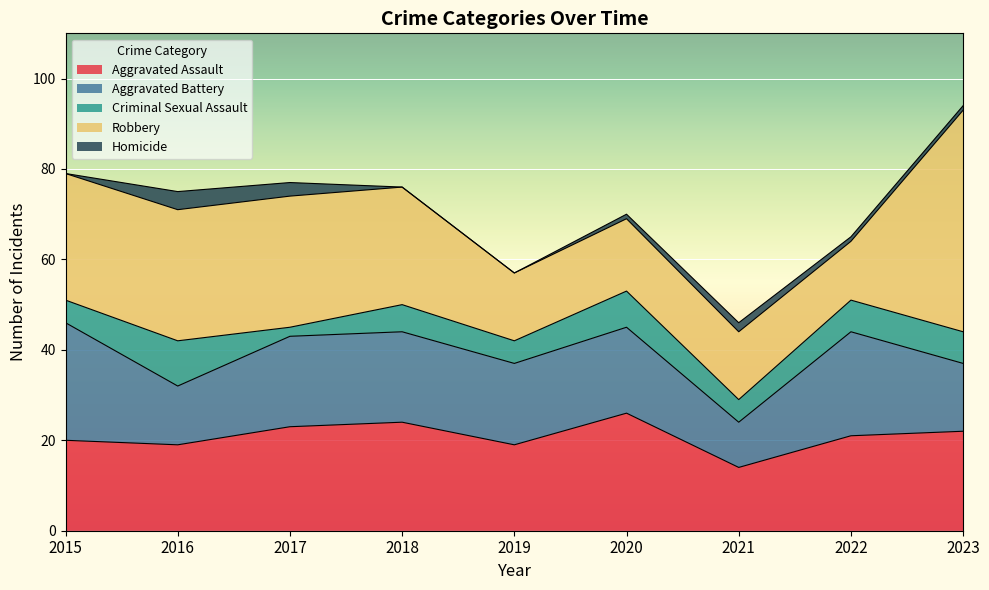

True or false: Robbery and Criminal Sexual Assault intersect in this chart.

False